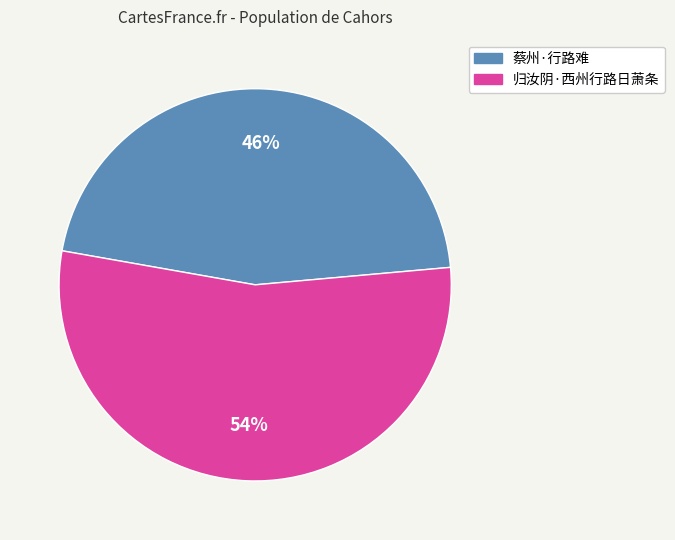

Which category accounts for the majority?

归汝阴·西州行路日萧条